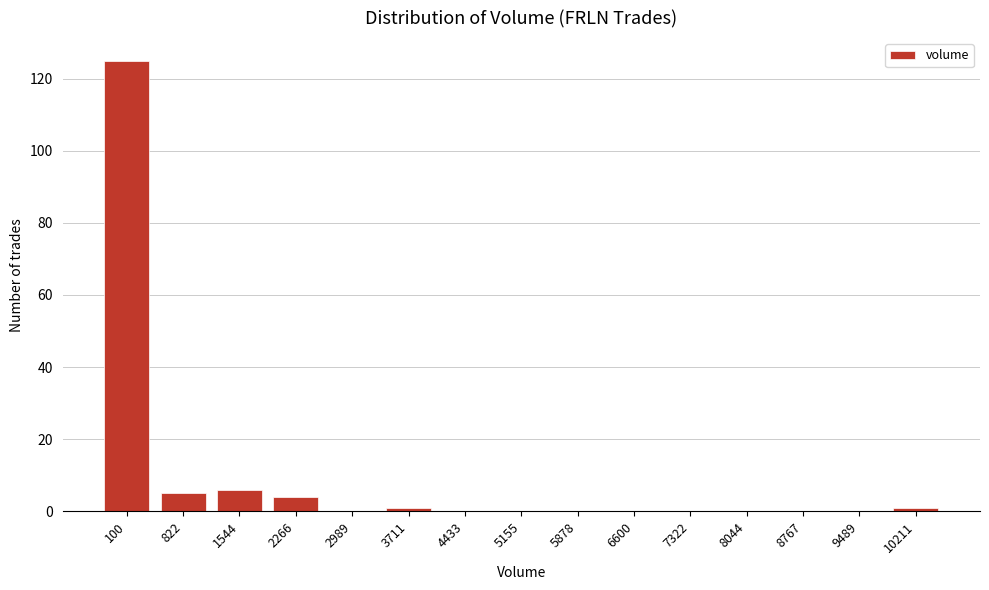

Reading right to left, what are all the values shown in this chart?

10211=1	9489=0	8767=0	8044=0	7322=0	6600=0	5878=0	5155=0	4433=0	3711=1	2989=0	2266=4	1544=6	822=5	100=125